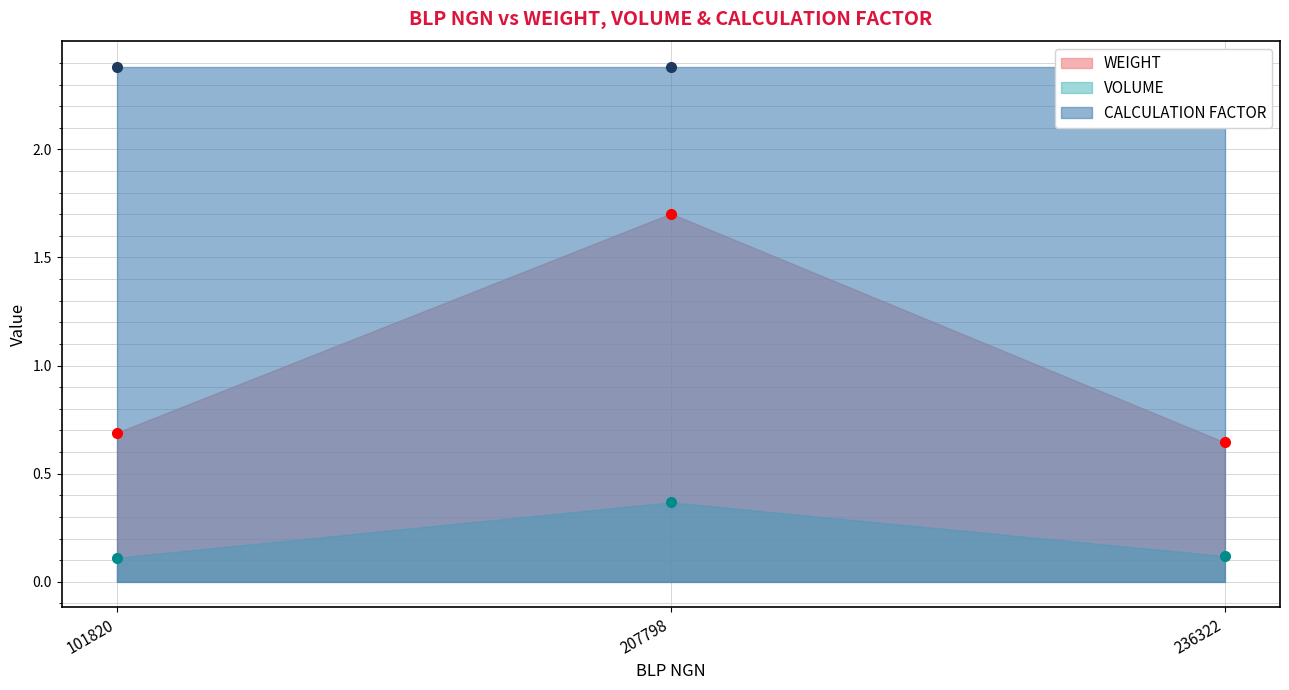

Is the value of VOLUME at 207798 greater than the value of WEIGHT at 101820?

No